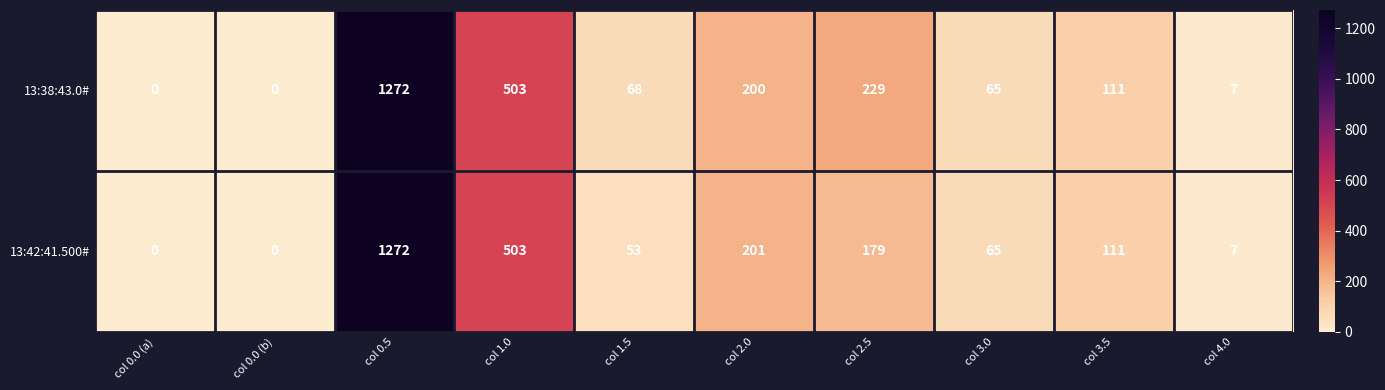

True or false: 13:42:41.500# has a value of 0 at col 0.0 (b).

True